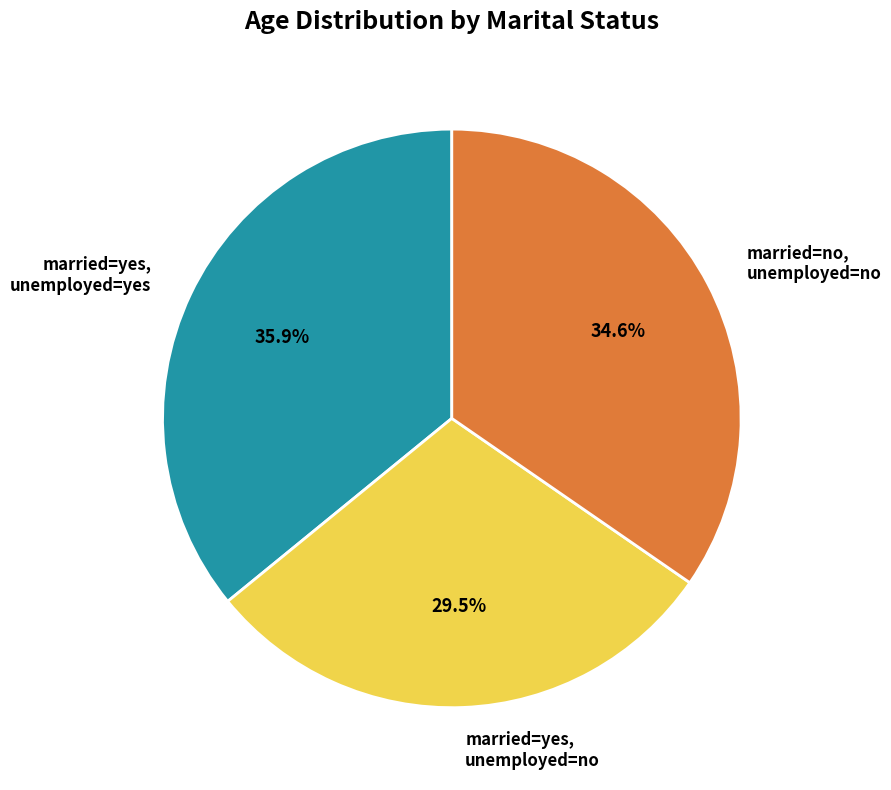

Which category has the biggest portion of the pie?

married=yes, unemployed=yes